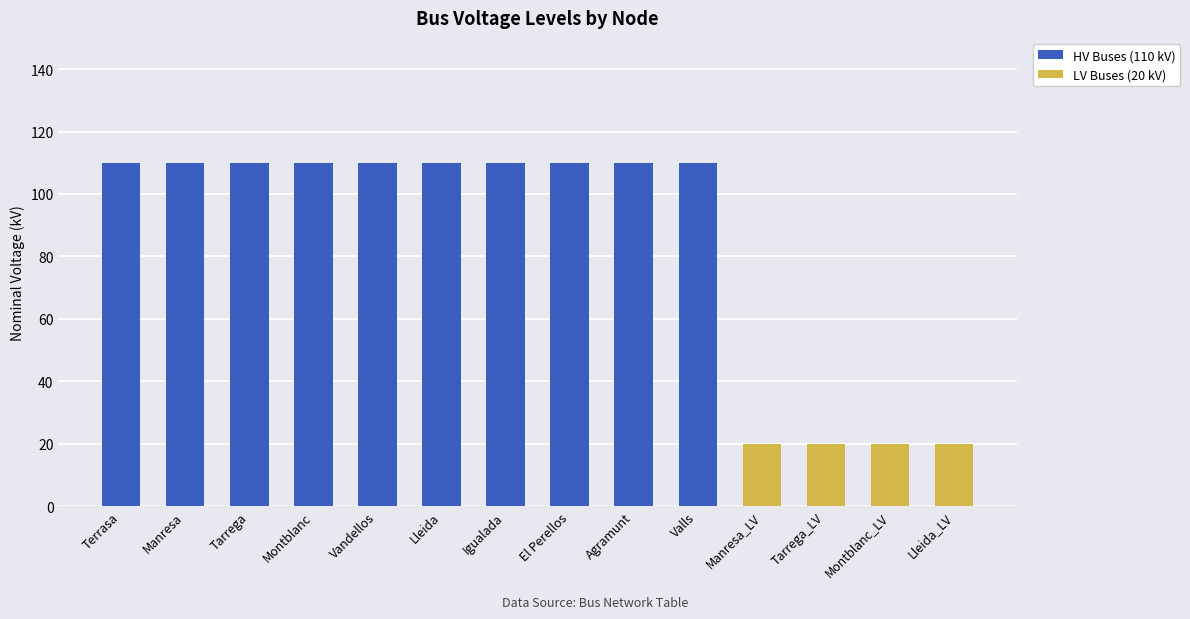

What is the total value across all series at Agramunt?

110